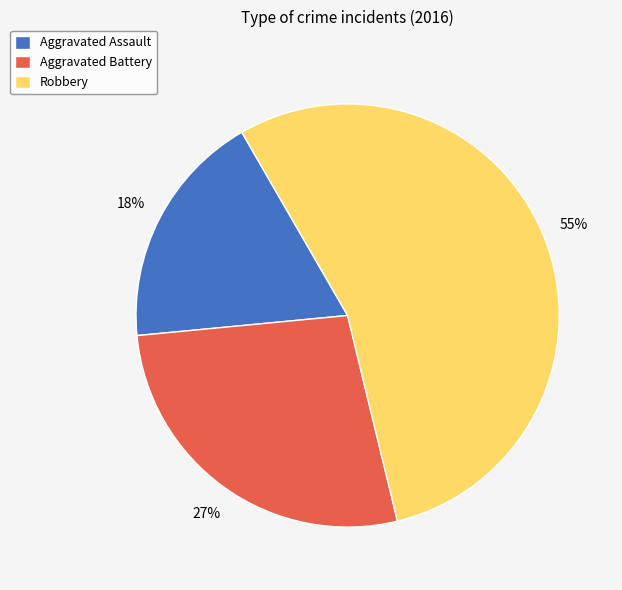

Do Aggravated Assault and Aggravated Battery together represent more than half of the pie?

No